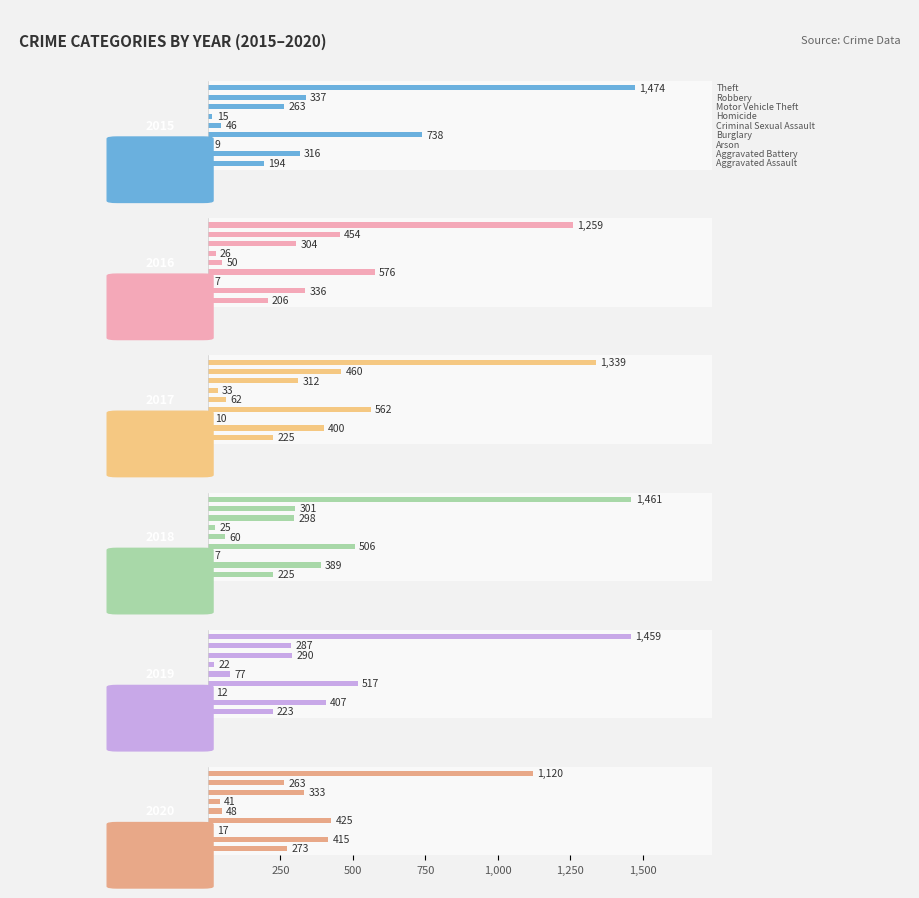

What is the smallest value displayed?

7